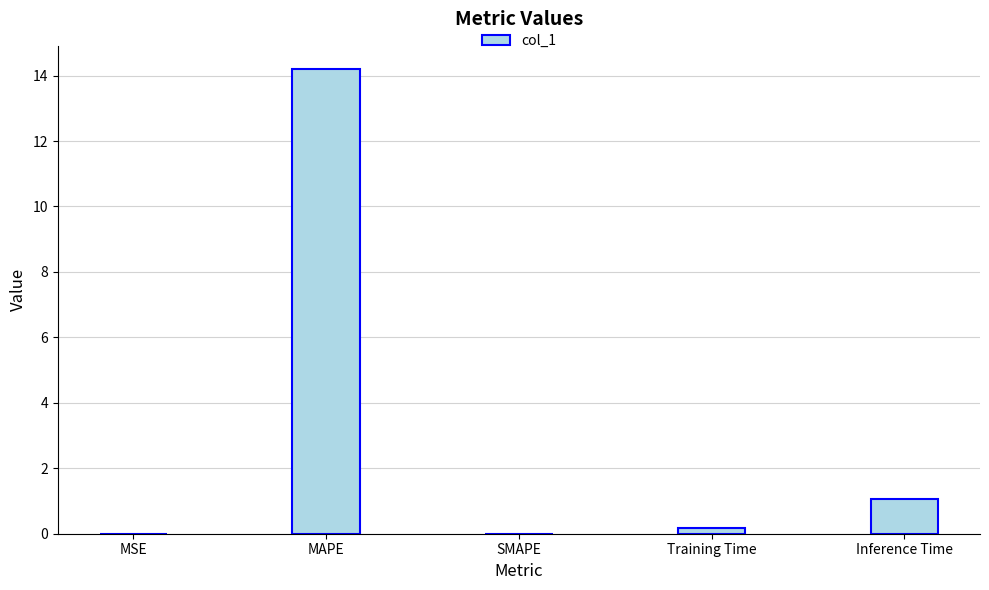

At which label is the value closest to 7?

Inference Time